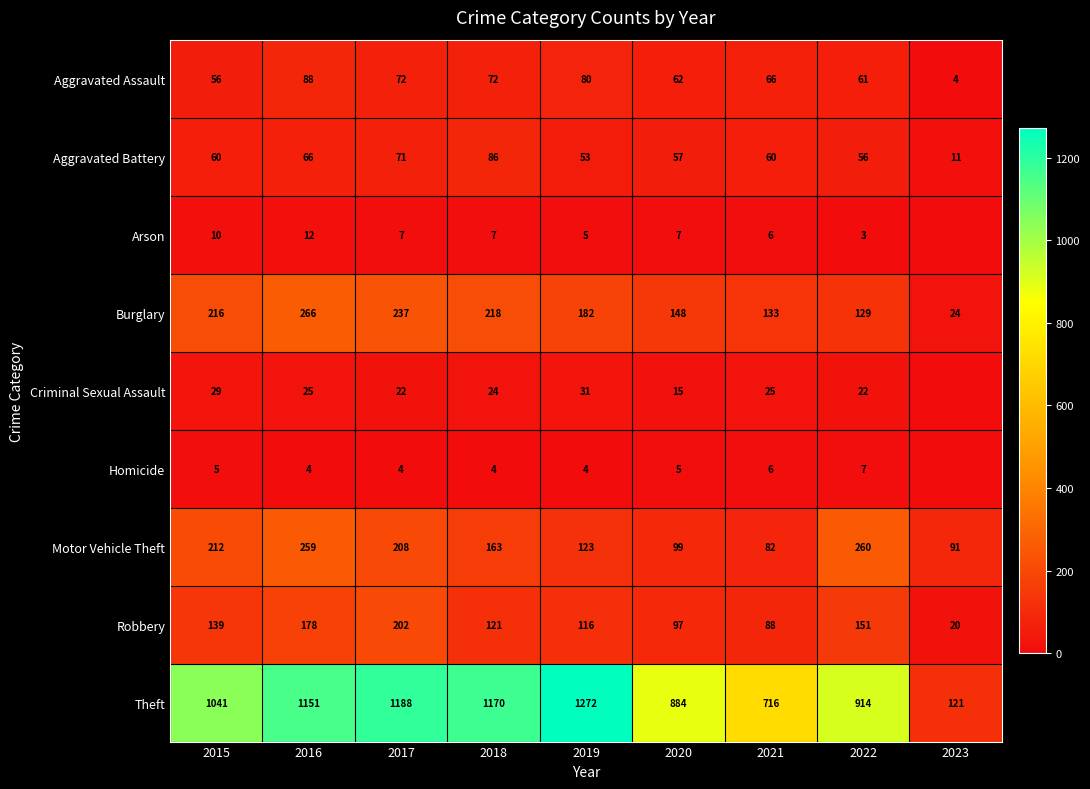

The value of Criminal Sexual Assault at 2015 is 12. True or false?

False